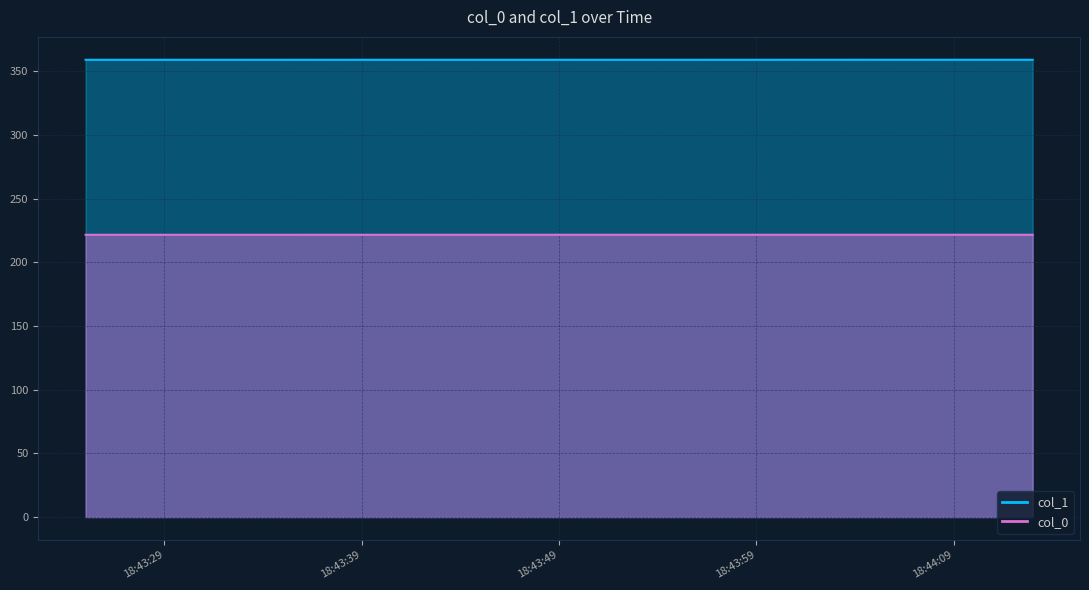

Reading left to right, extract all data points from this chart.

col_1: 359.2	359.2	359.2	359.2	359.2	359.2	359.2	359.2	359.2	359.2	359.2	359.2	359.2	359.2	359.2	359.2	359.2	359.2	359.2	359.2	359.2	359.2	359.2	359.2	359.2	359.2	359.2	359.2	359.2	359.2	359.2	359.2	359.2	359.2	359.2	359.2	359.2	359.2	359.2	359.2
col_0: 221.7	221.7	221.7	221.7	221.7	221.7	221.7	221.7	221.7	221.7	221.7	221.7	221.7	221.7	221.7	221.7	221.7	221.7	221.7	221.7	221.7	221.7	221.7	221.7	221.7	221.7	221.7	221.7	221.7	221.7	221.7	221.7	221.7	221.7	221.7	221.7	221.7	221.7	221.7	221.7